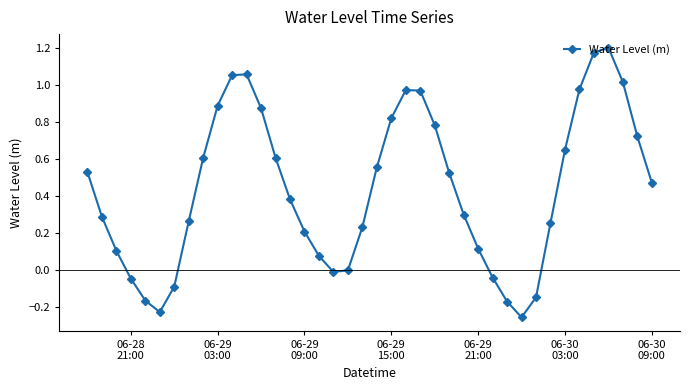

What is the difference between the maximum and minimum values?

1.5